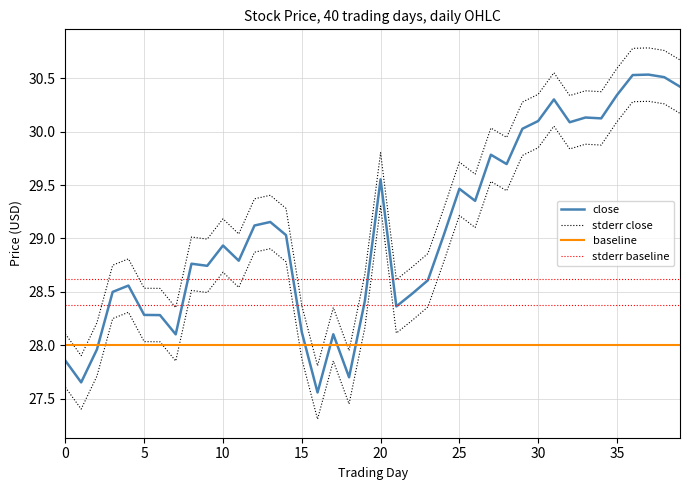

Reading left to right, list all the values displayed in this chart.

close: 27.9	27.7	28.0	28.5	28.6	28.3	28.3	28.1	28.8	28.7	28.9	28.8	29.1	29.2	29.0	28.1	27.6	28.1	27.7	28.4	29.6	28.4	28.5	28.6	29.0	29.5	29.4	29.8	29.7	30.0	30.1	30.3	30.1	30.1	30.1	30.3	30.5	30.5	30.5	30.4
stderr close: 28.1	27.9	28.2	28.8	28.8	28.5	28.5	28.4	29.0	29.0	29.2	29.0	29.4	29.4	29.3	28.4	27.8	28.4	28.0	28.7	29.8	28.6	28.7	28.9	29.3	29.7	29.6	30.0	29.9	30.3	30.4	30.6	30.3	30.4	30.4	30.6	30.8	30.8	30.8	30.7
baseline: 28.0	28.0	28.0	28.0	28.0	28.0	28.0	28.0	28.0	28.0	28.0	28.0	28.0	28.0	28.0	28.0	28.0	28.0	28.0	28.0	28.0	28.0	28.0	28.0	28.0	28.0	28.0	28.0	28.0	28.0	28.0	28.0	28.0	28.0	28.0	28.0	28.0	28.0	28.0	28.0
stderr baseline: 28.6	28.6	28.6	28.6	28.6	28.6	28.6	28.6	28.6	28.6	28.6	28.6	28.6	28.6	28.6	28.6	28.6	28.6	28.6	28.6	28.6	28.6	28.6	28.6	28.6	28.6	28.6	28.6	28.6	28.6	28.6	28.6	28.6	28.6	28.6	28.6	28.6	28.6	28.6	28.6